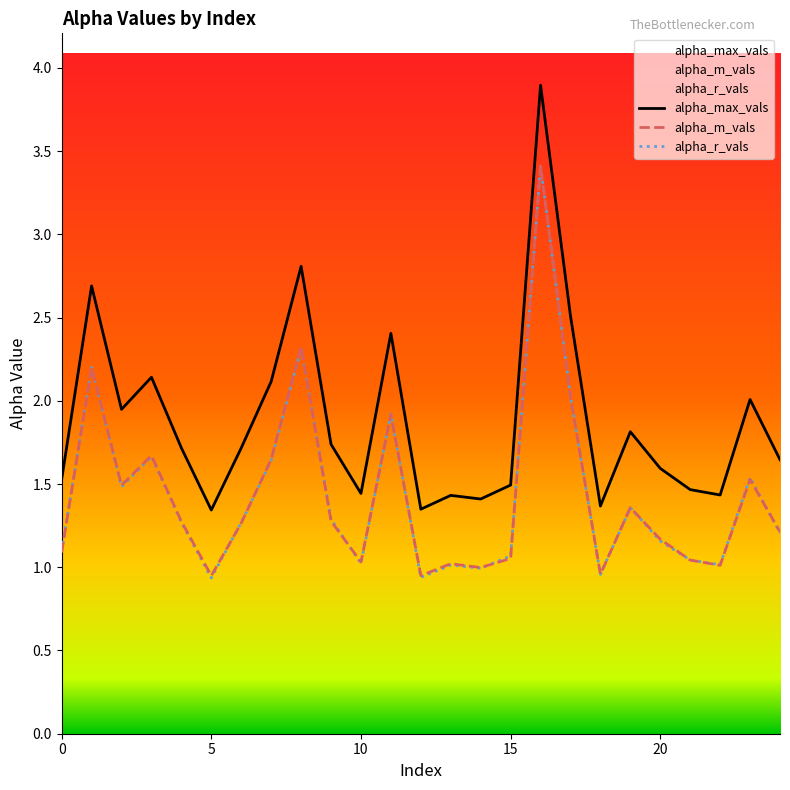

List the series in order of their peak value, highest first.

alpha_max_vals, alpha_m_vals, alpha_r_vals